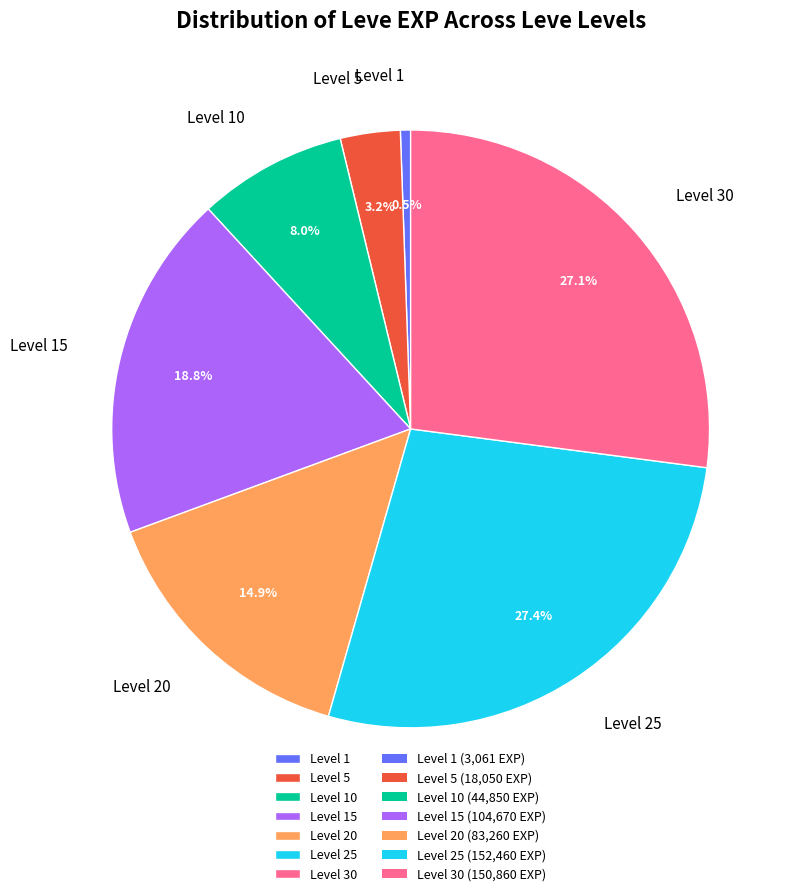

To the nearest percent, what percentage of the pie is Level 20?

15%